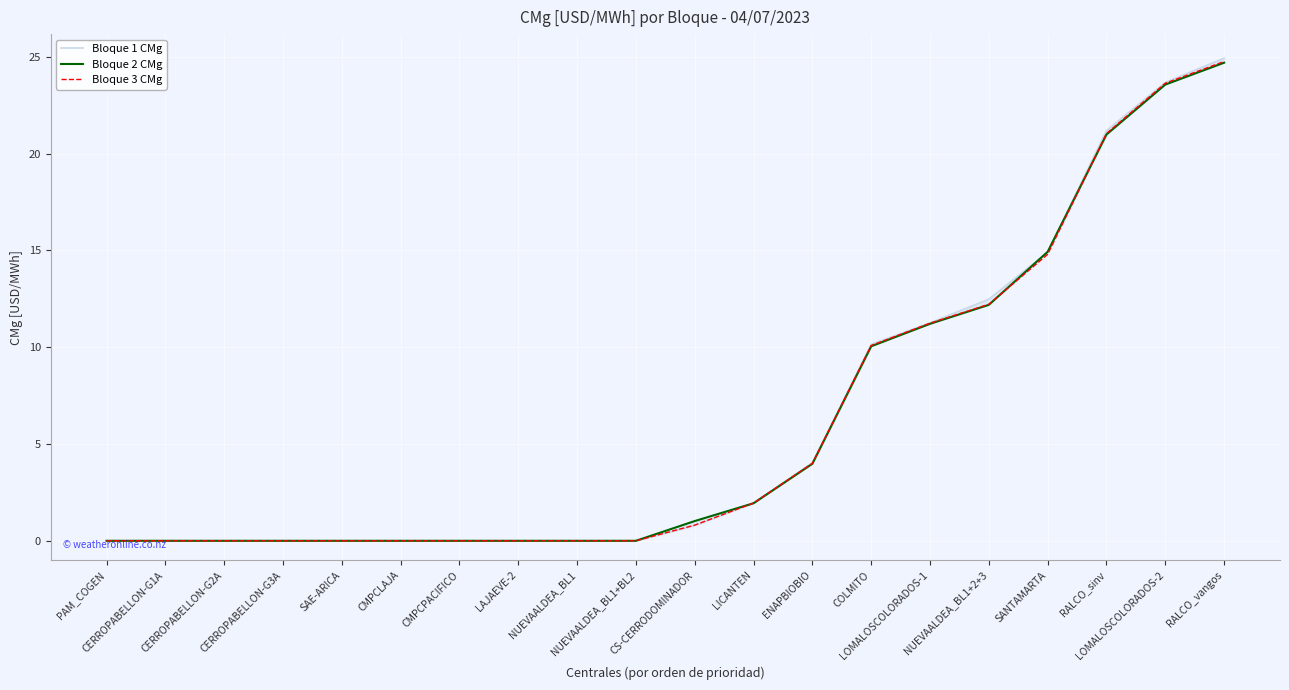

At which category does the chart reach its peak across all series?

RALCO_vangos